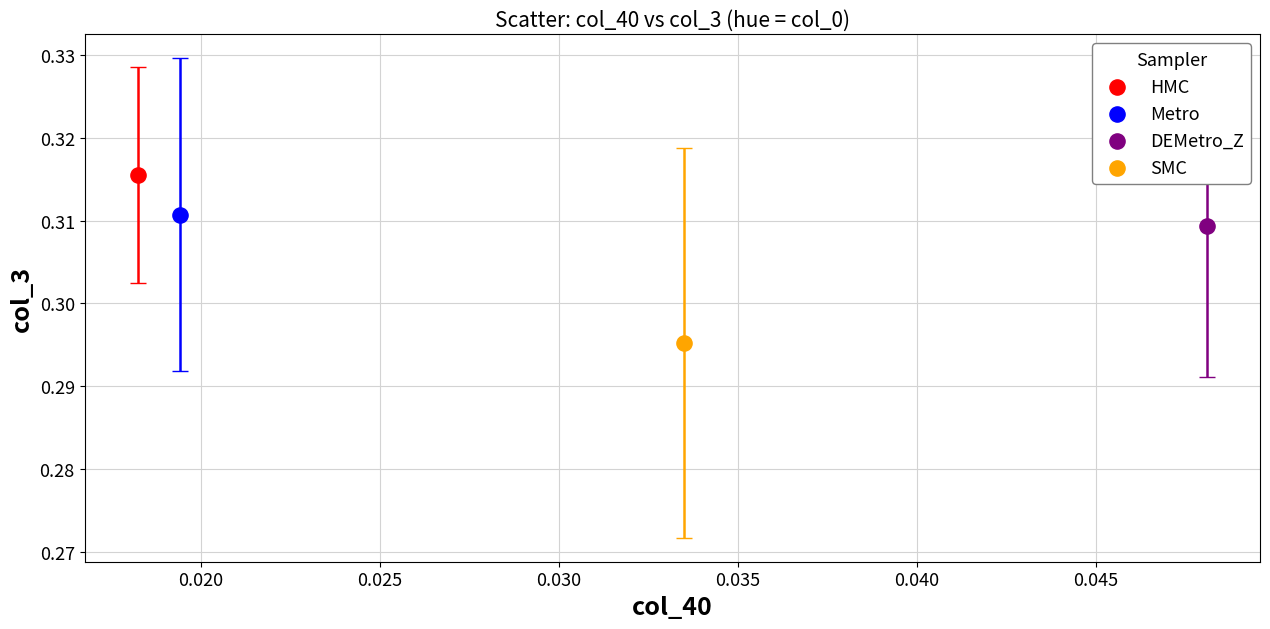

What are all the series names shown in the legend?

HMC, Metro, DEMetro_Z, SMC